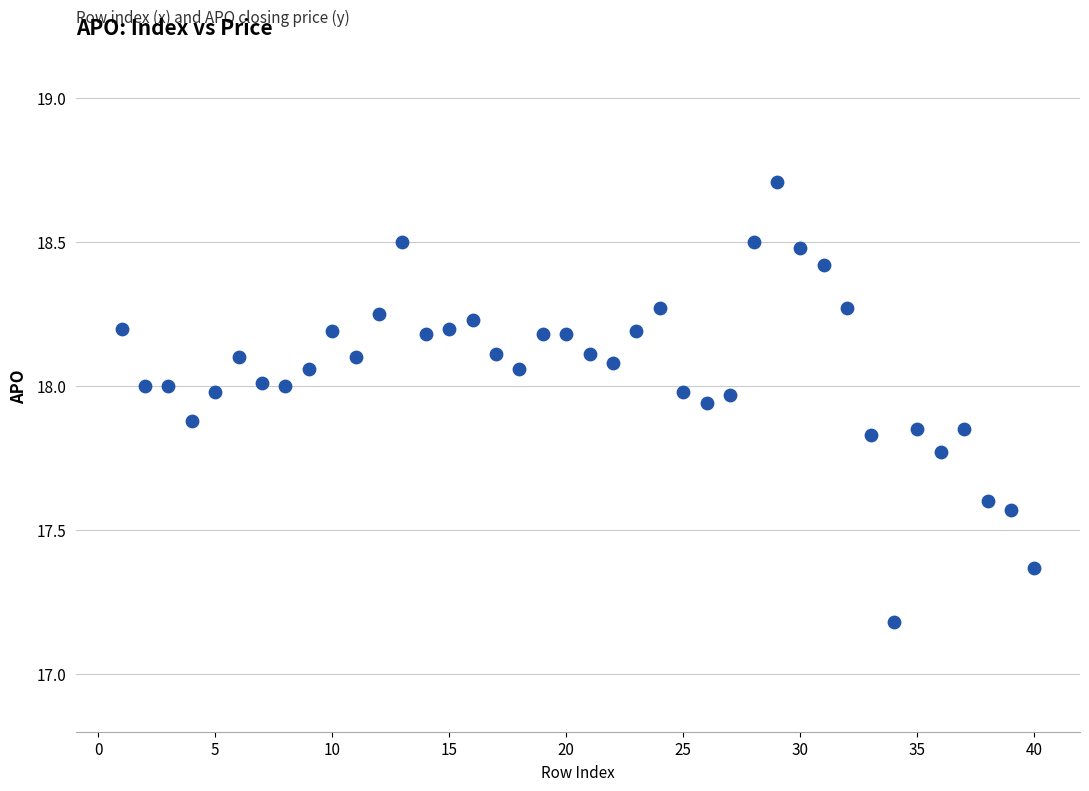

What Y value in the scatter plot is closest to 17?

17.2